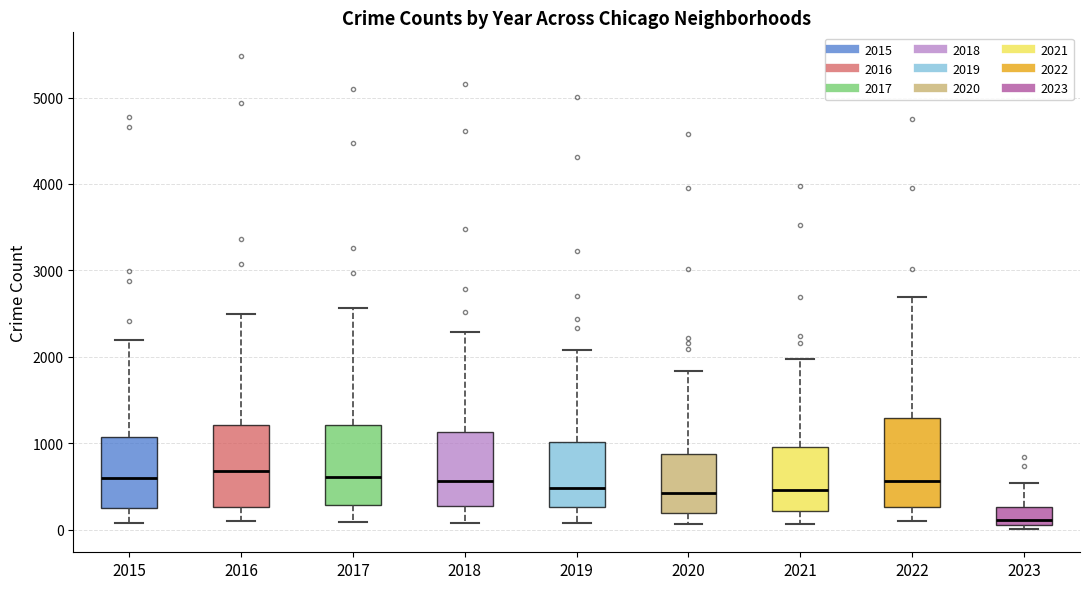

Reading left to right, read every box against the y-axis: the position of its median line, the range the box covers, and the ends of its whiskers. The values are not printed on the chart, so give them approximately, as read against the axis.

2015: median 600, box 300 to 1100, whiskers 100 to 2200
2016: median 700, box 300 to 1200, whiskers 100 to 2500
2017: median 600, box 300 to 1200, whiskers 100 to 2600
2018: median 600, box 300 to 1100, whiskers 100 to 2300
2019: median 500, box 300 to 1000, whiskers 100 to 2100
2020: median 400, box 200 to 900, whiskers 100 to 1800
2021: median 500, box 200 to 1000, whiskers 100 to 2000
2022: median 600, box 300 to 1300, whiskers 100 to 2700
2023: median 100 (just above the box's lower edge), box 100 to 300, whiskers 0 to 500